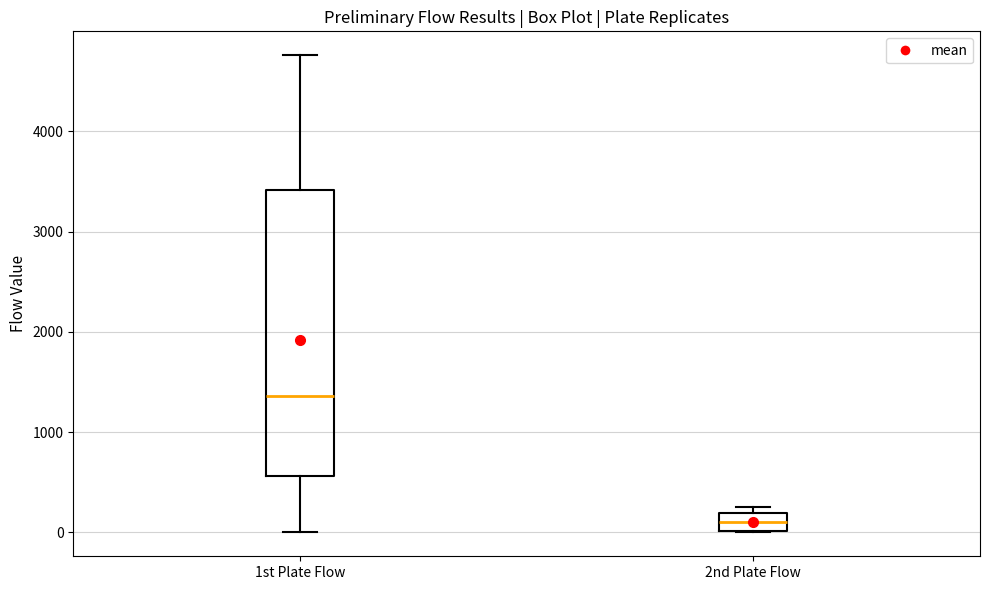

Reading left to right, read every box against the y-axis: the position of its median line, the range the box covers, and the ends of its whiskers. The values are not printed on the chart, so give them approximately, as read against the axis.

1st Plate Flow: median 1400, box 600 to 3400, whiskers 0 to 4800
2nd Plate Flow: median 100, box 0 to 200, whiskers 0 to 200 (just above the box's upper edge)